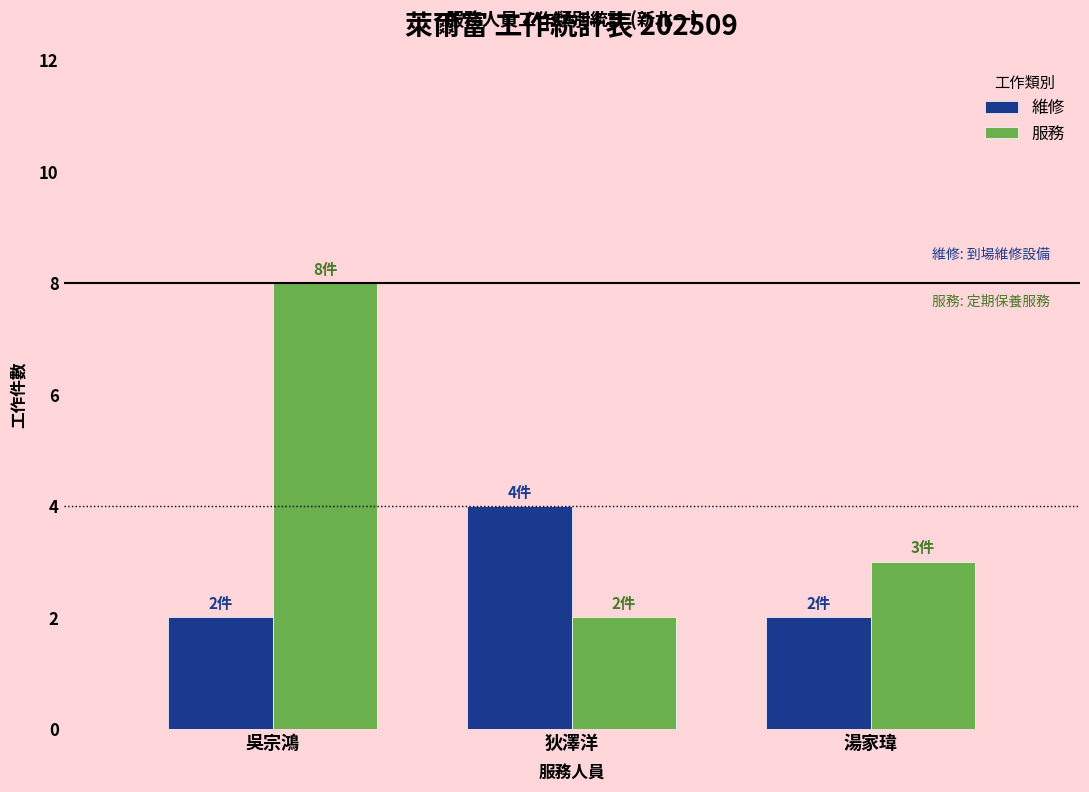

What position from the right is 狄澤洋?

2